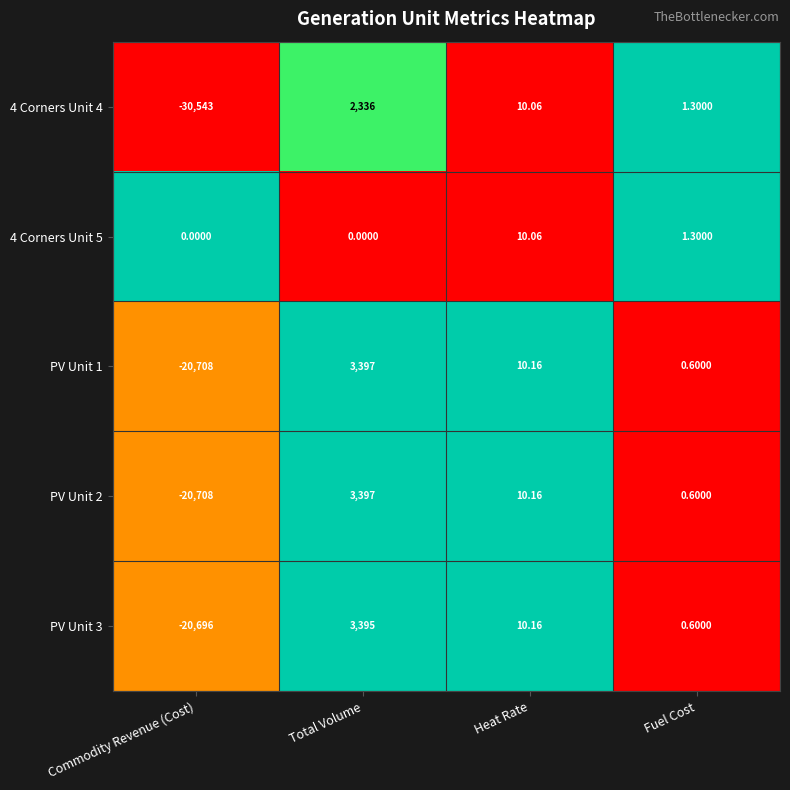

Where is PV Unit 2 nearest to the value -8655?

Fuel Cost